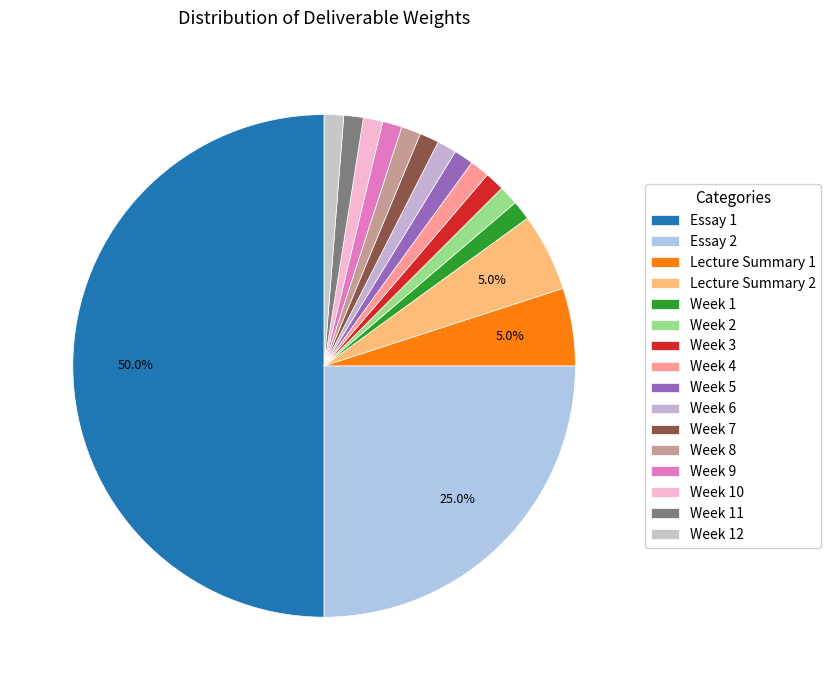

What percentage is the Week 6 slice, to the nearest percent?

1%